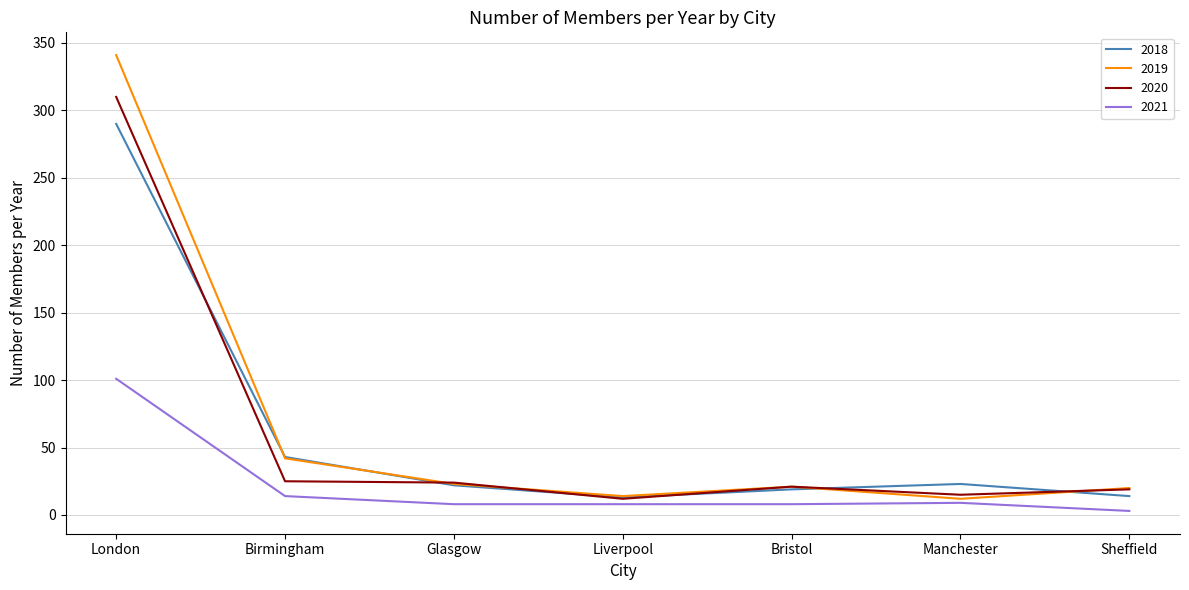

Does the chart display data point markers on the line(s)?

No